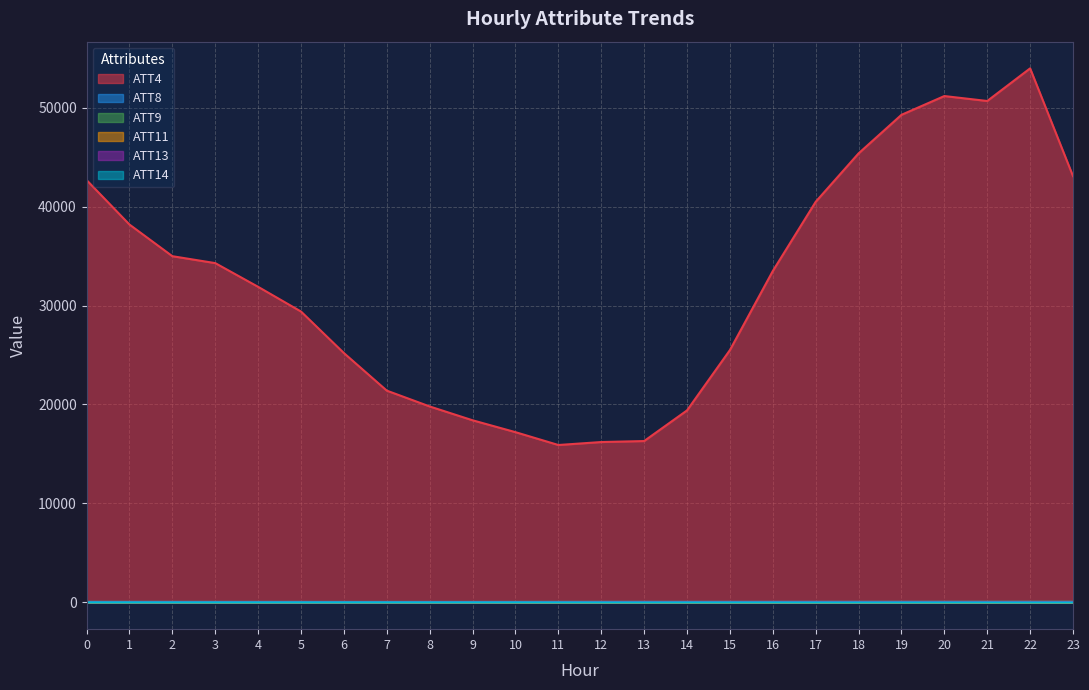

Is it true that ATT4 equals 30248.2 at 10?

False